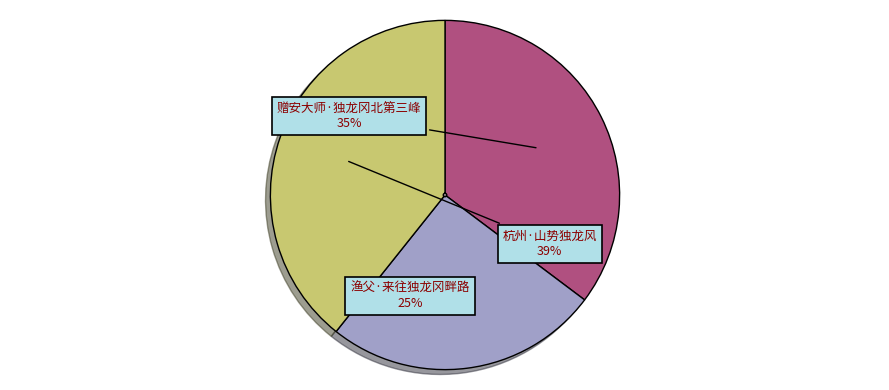

How many segments does this pie chart have?

3